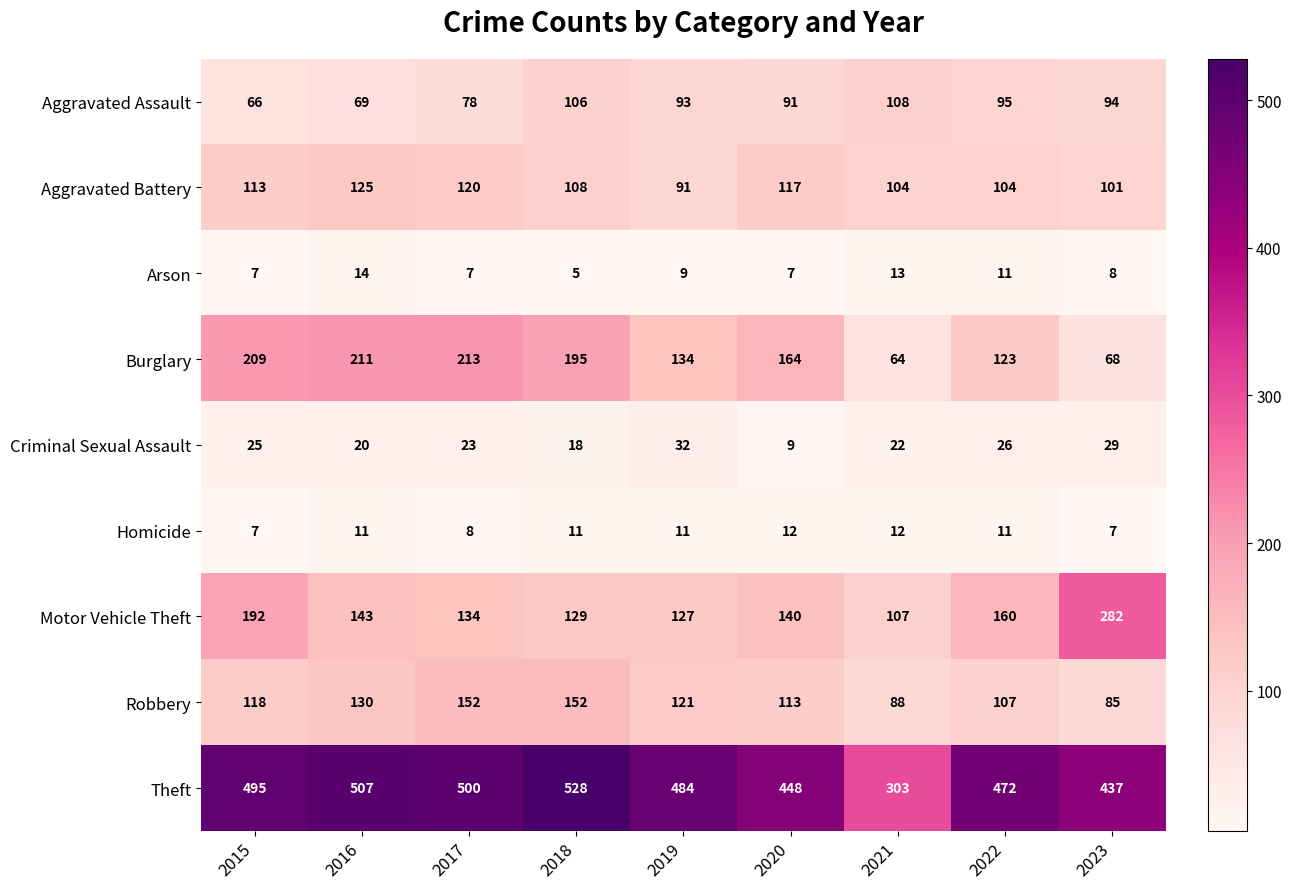

How many data points in Aggravated Assault are less than 93?

4